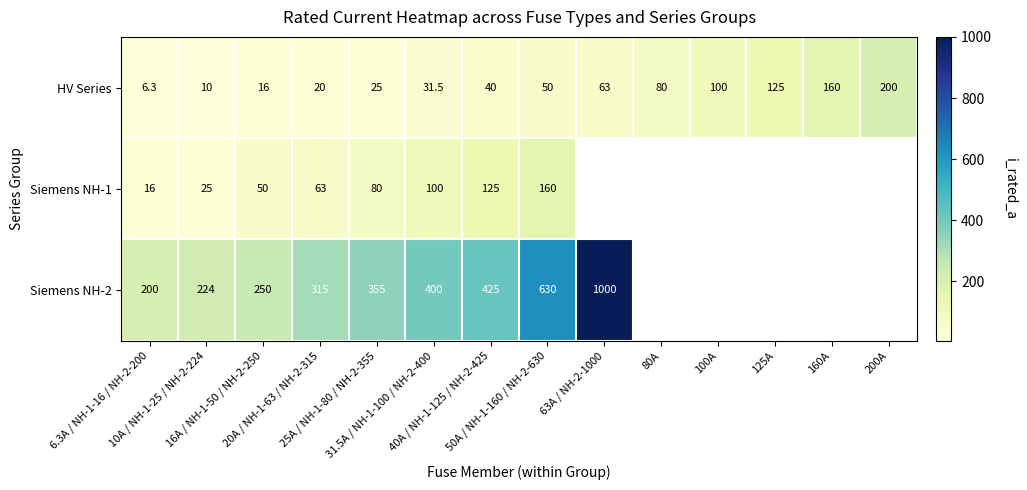

At how many categories does at least one series exceed 375?

4